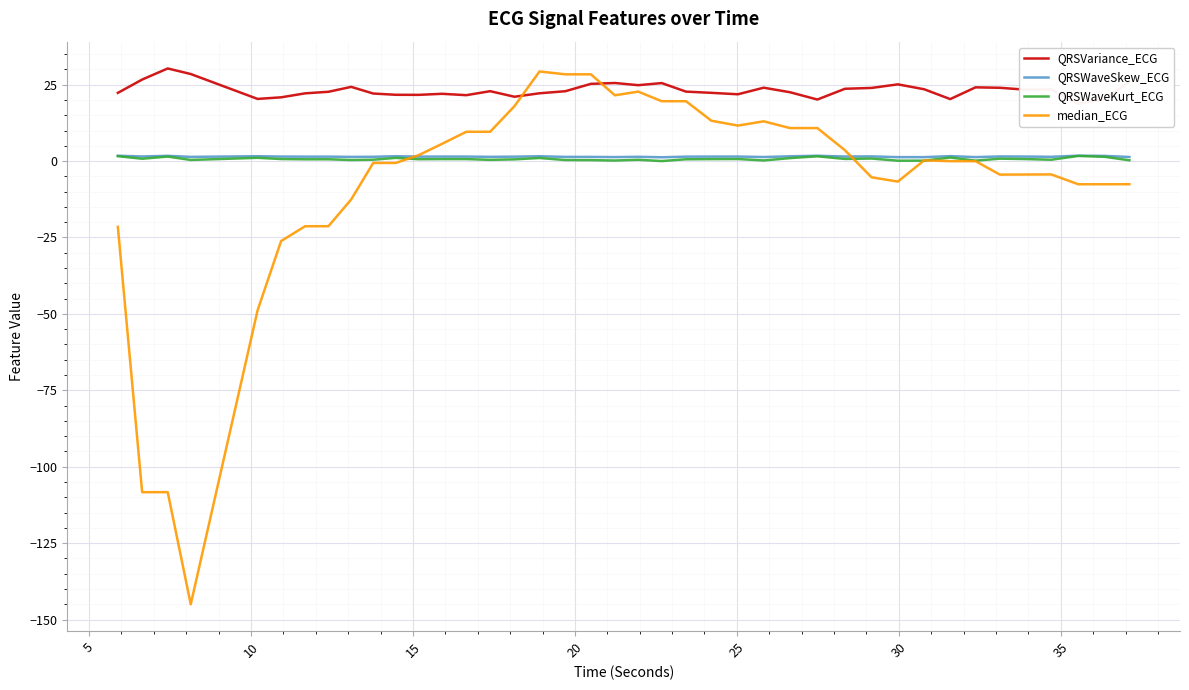

How many intersections are there between median_ECG and QRSWaveSkew_ECG?

2